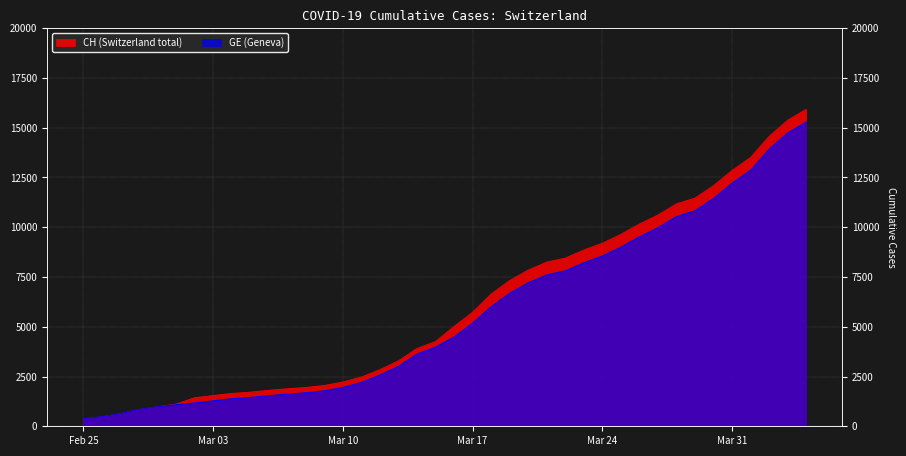

Where does the GE series first go above 4485?

Mar 17